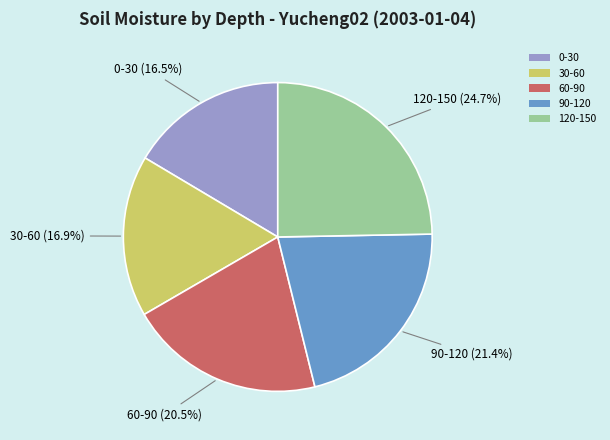

To the nearest percent, what is the combined percentage of 60-90 and 0-30?

37%